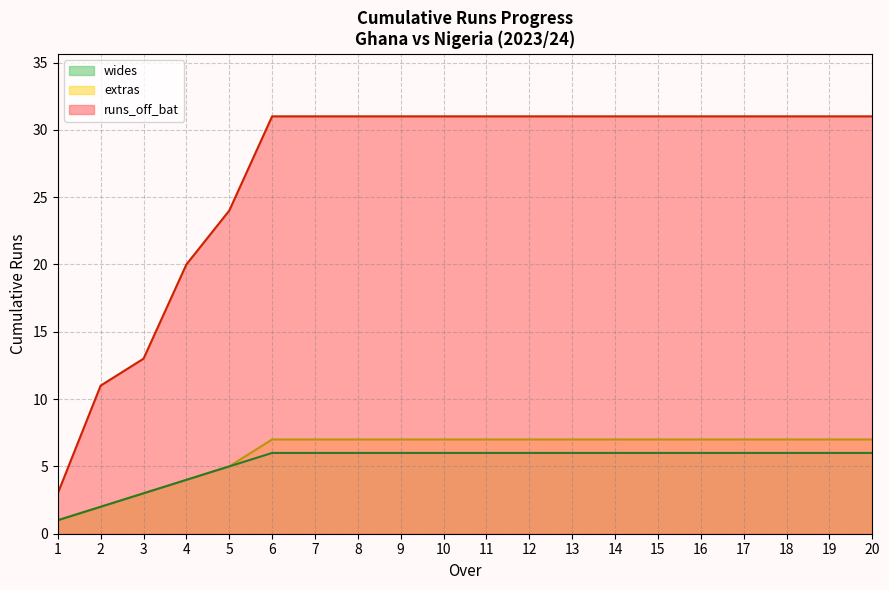

Which series changed the most between 2.1 and 5.6?

runs_off_bat